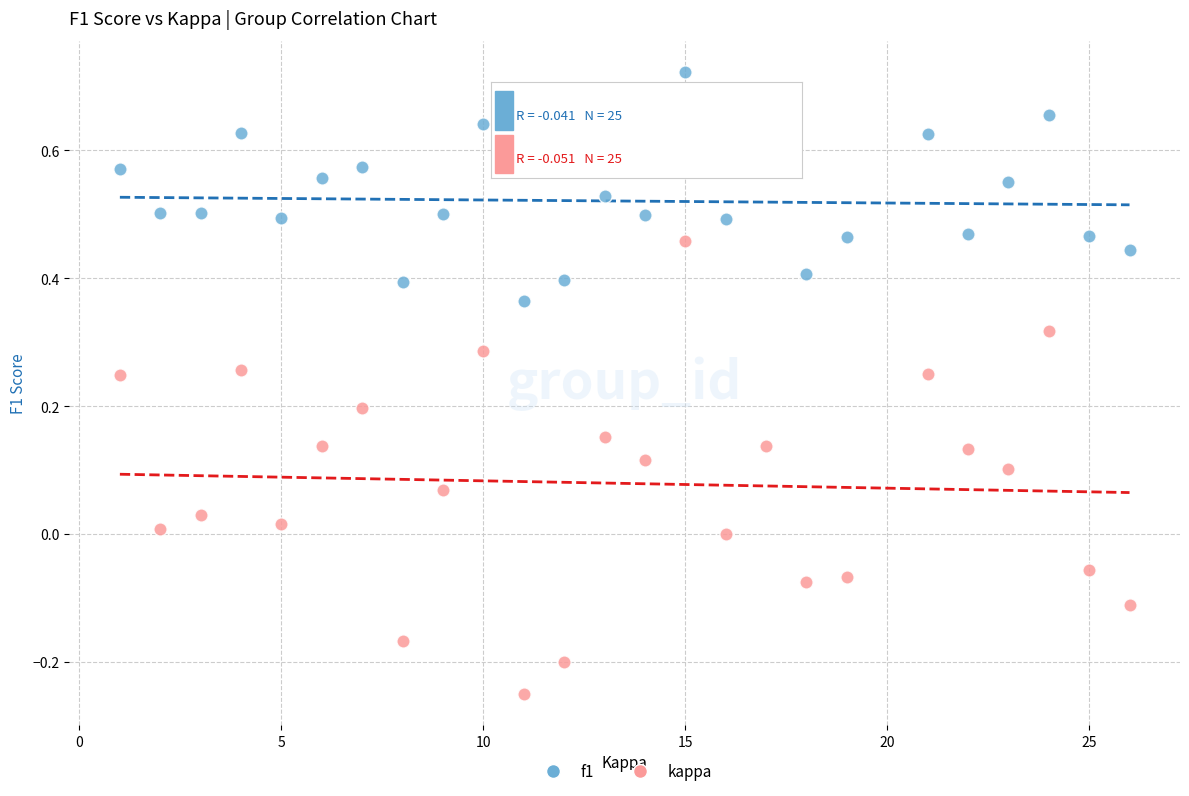

Across all data points, what is the range of Y values (max minus min)?

1.0